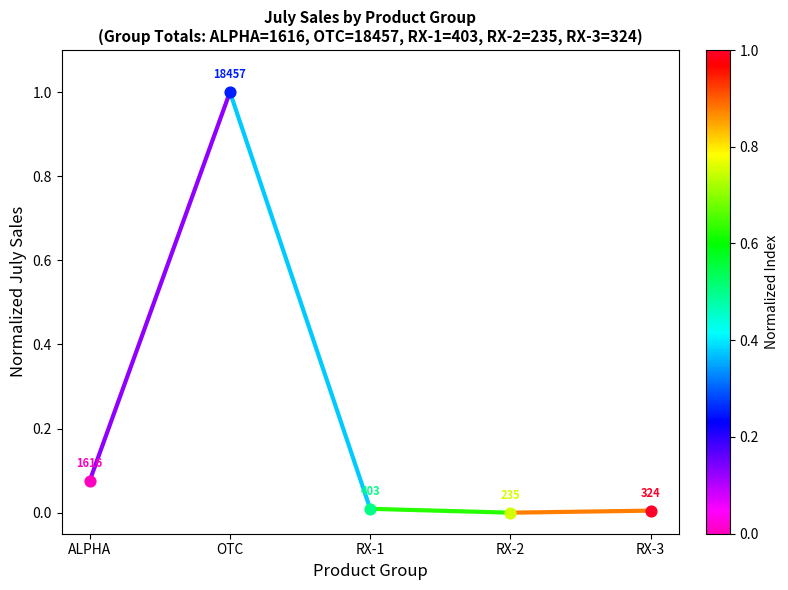

What is the change in value from ALPHA to RX-3?

-0.1